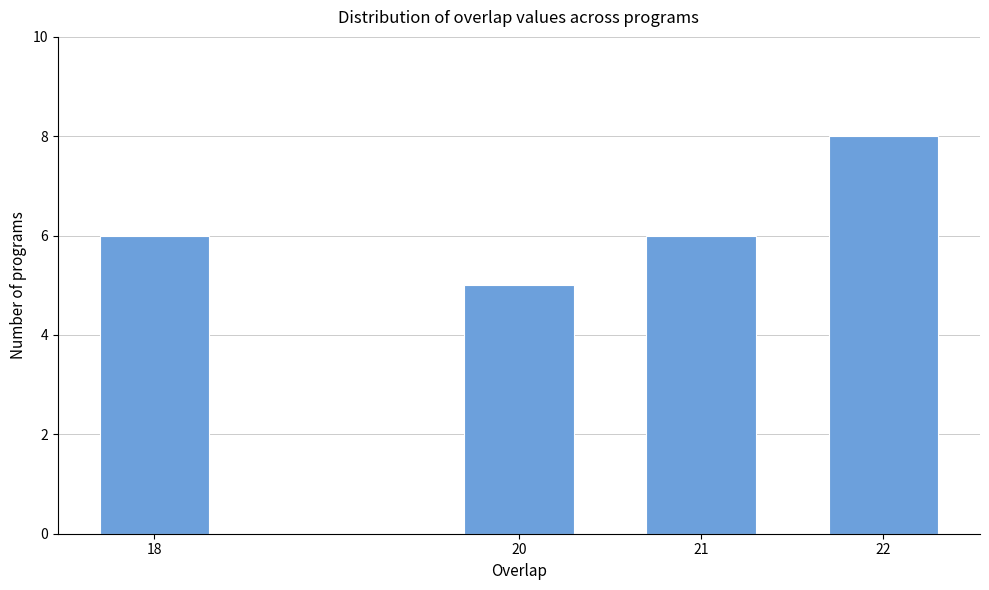

Reading left to right, extract all data points from this chart.

6	5	6	8